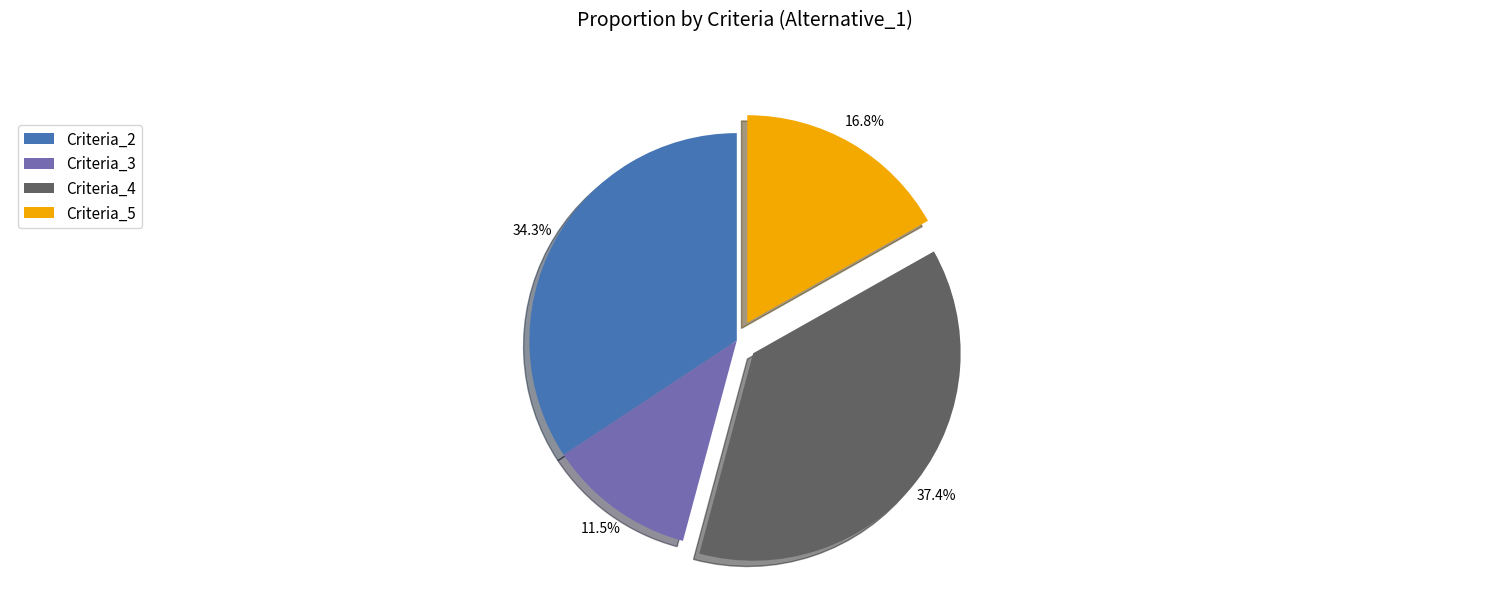

Rank the categories by value from highest to lowest.

Criteria_4, Criteria_2, Criteria_5, Criteria_3